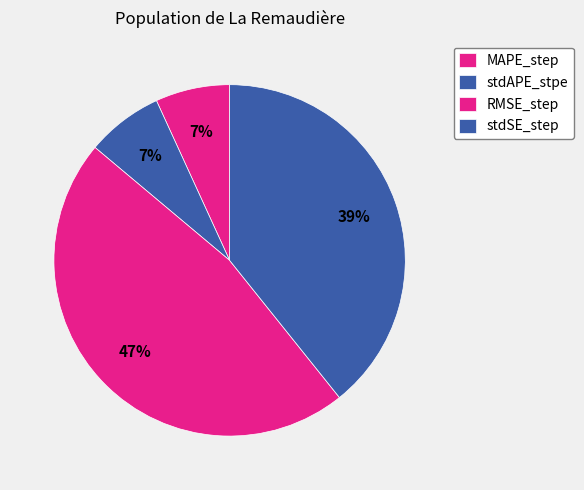

How many slices are in this pie chart?

4